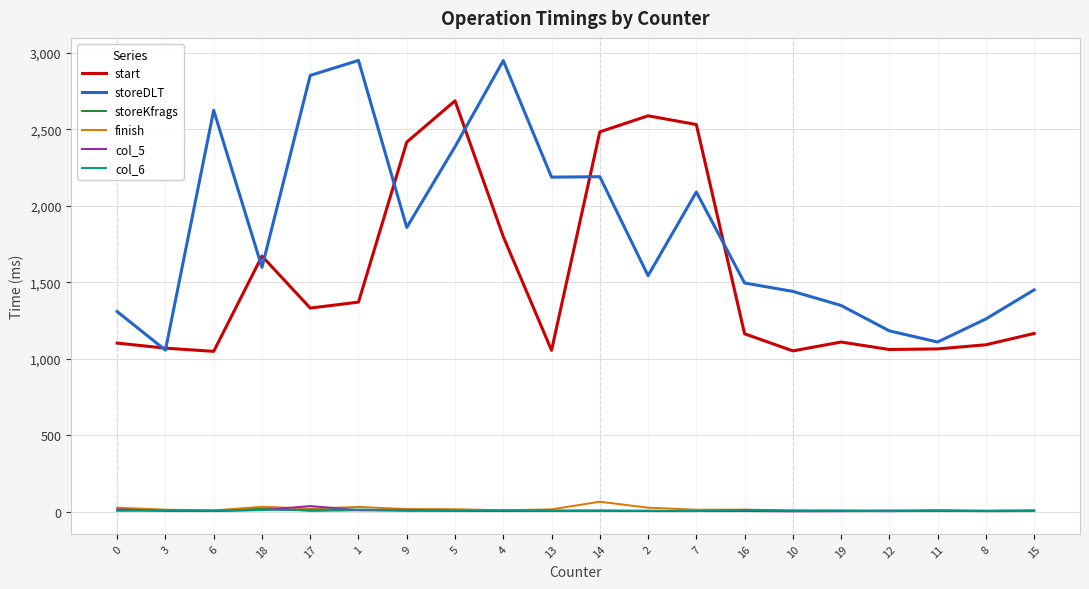

The value of col_5 at 4 is 5. True or false?

True